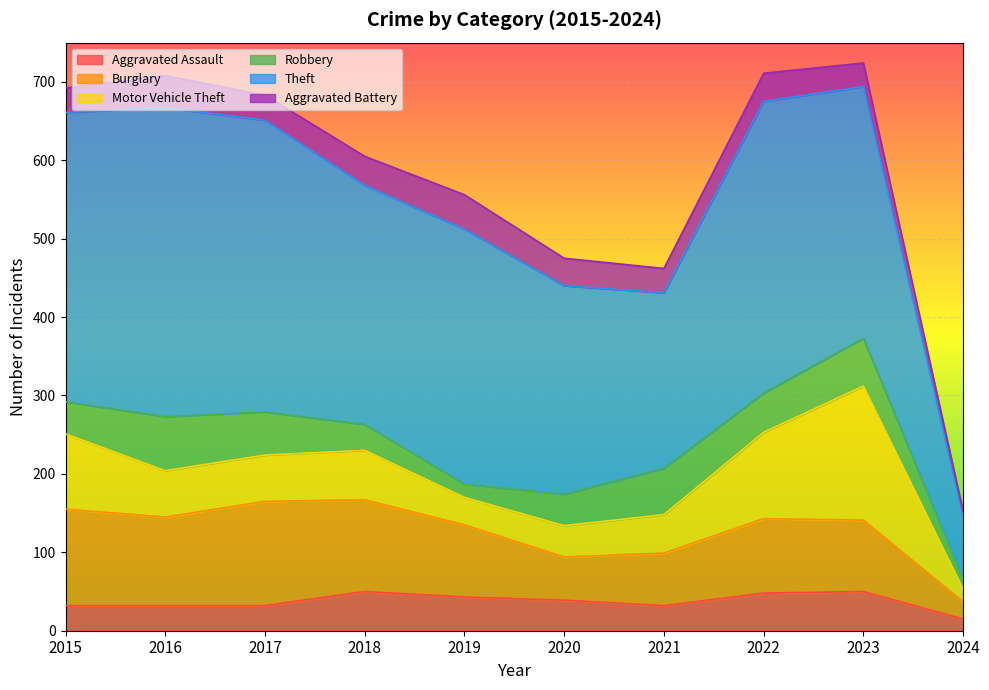

Count the number of data series in this chart.

6